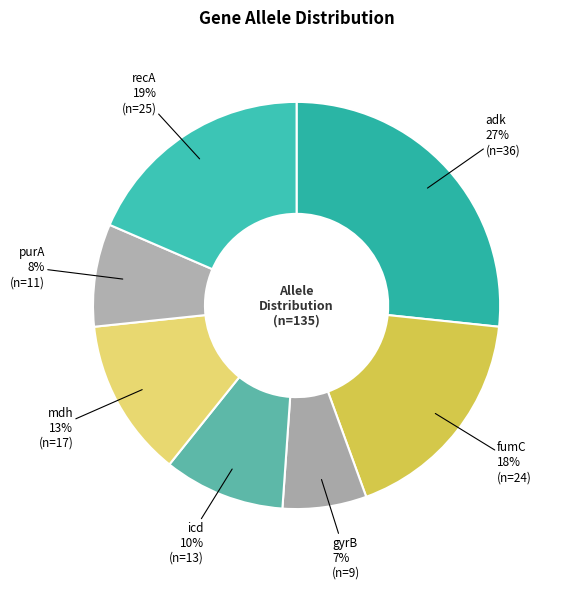

What percentage is the fumC slice, to the nearest percent?

18%